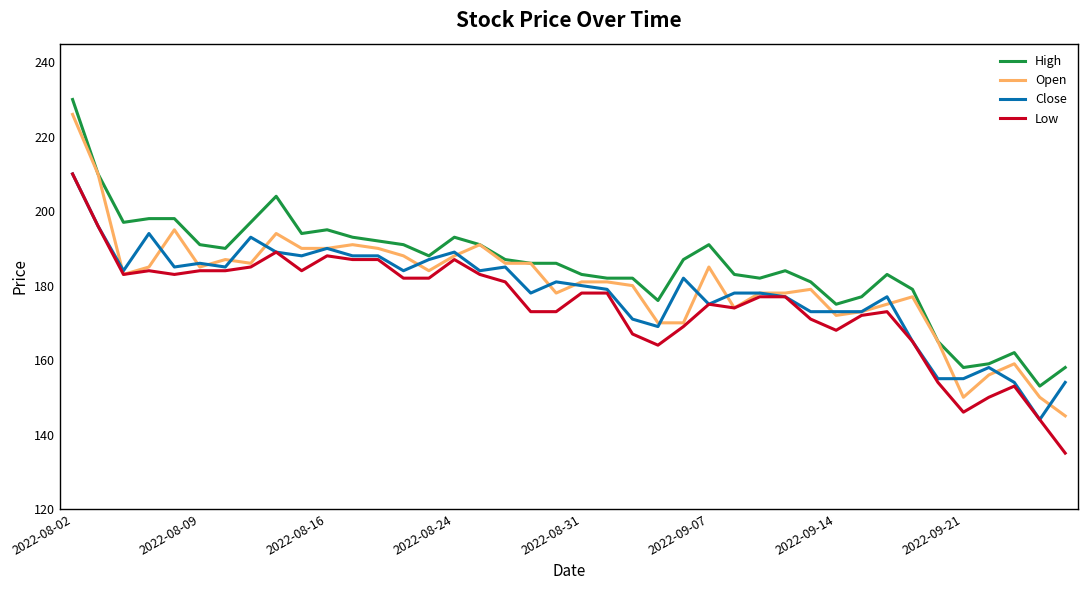

Which series has the largest total across all categories?

High